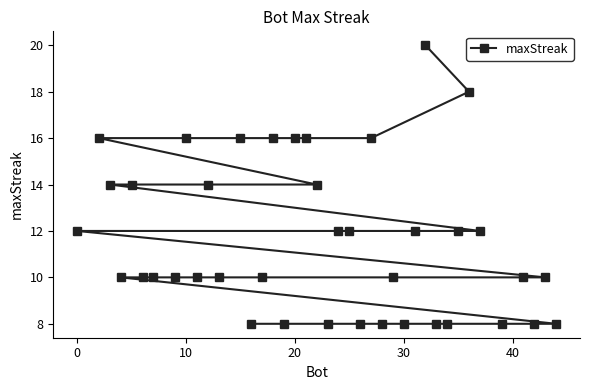

The value at 10 is 21. True or false?

False